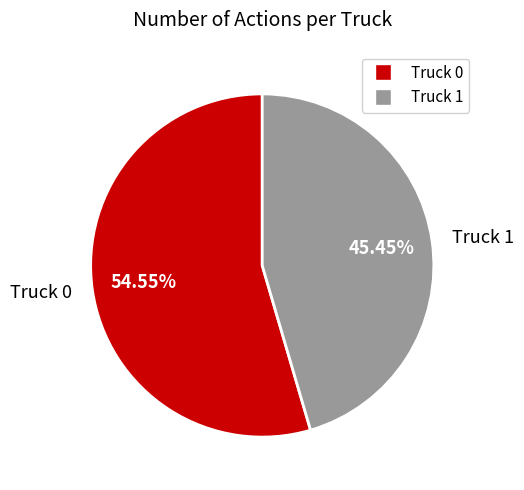

Which has a higher value, Truck 0 or Truck 1?

Truck 0